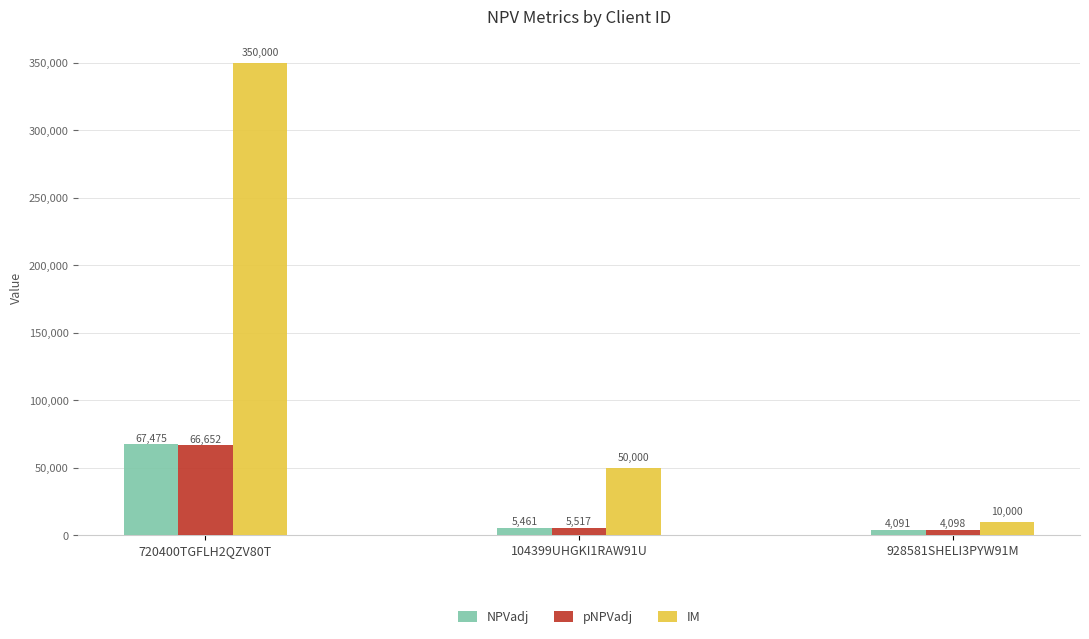

What is the sum of all IM values?

410000.0